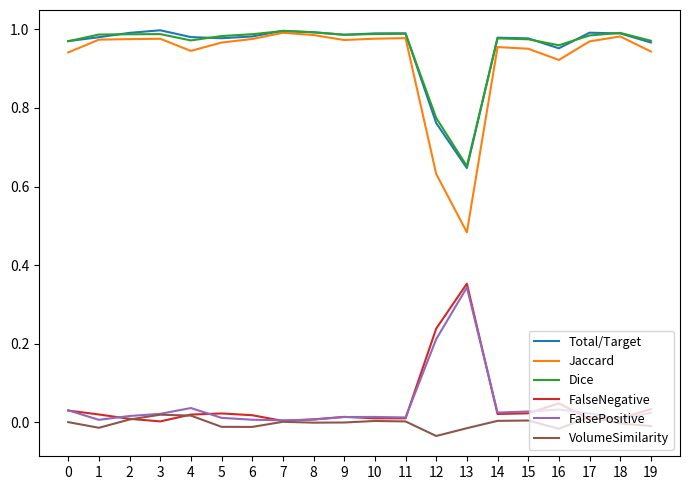

At which category does the chart reach its minimum across all series?

12